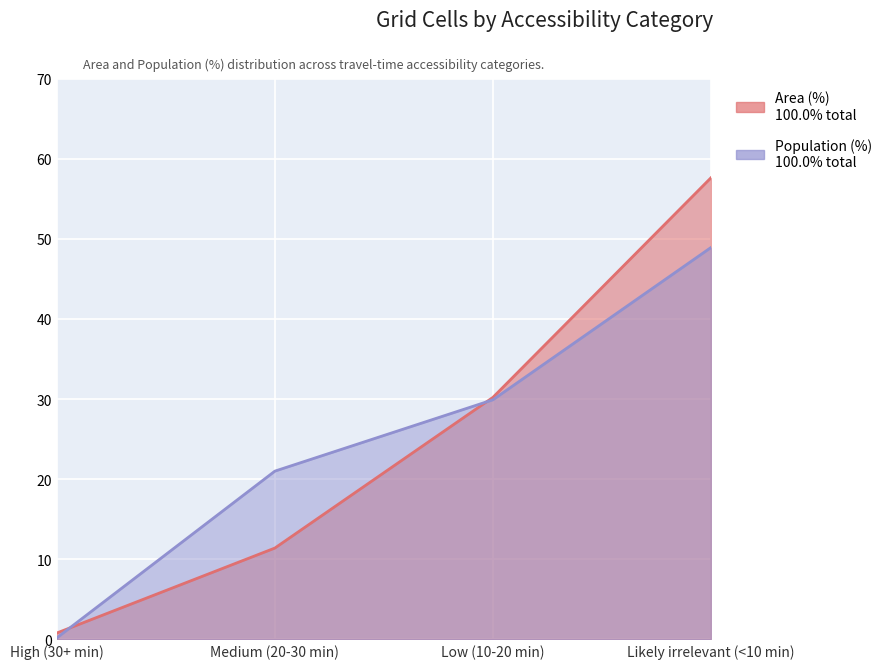

What is the sum of the Population (%) values at High (30+ min) and Medium (20-30 min)?

21.2